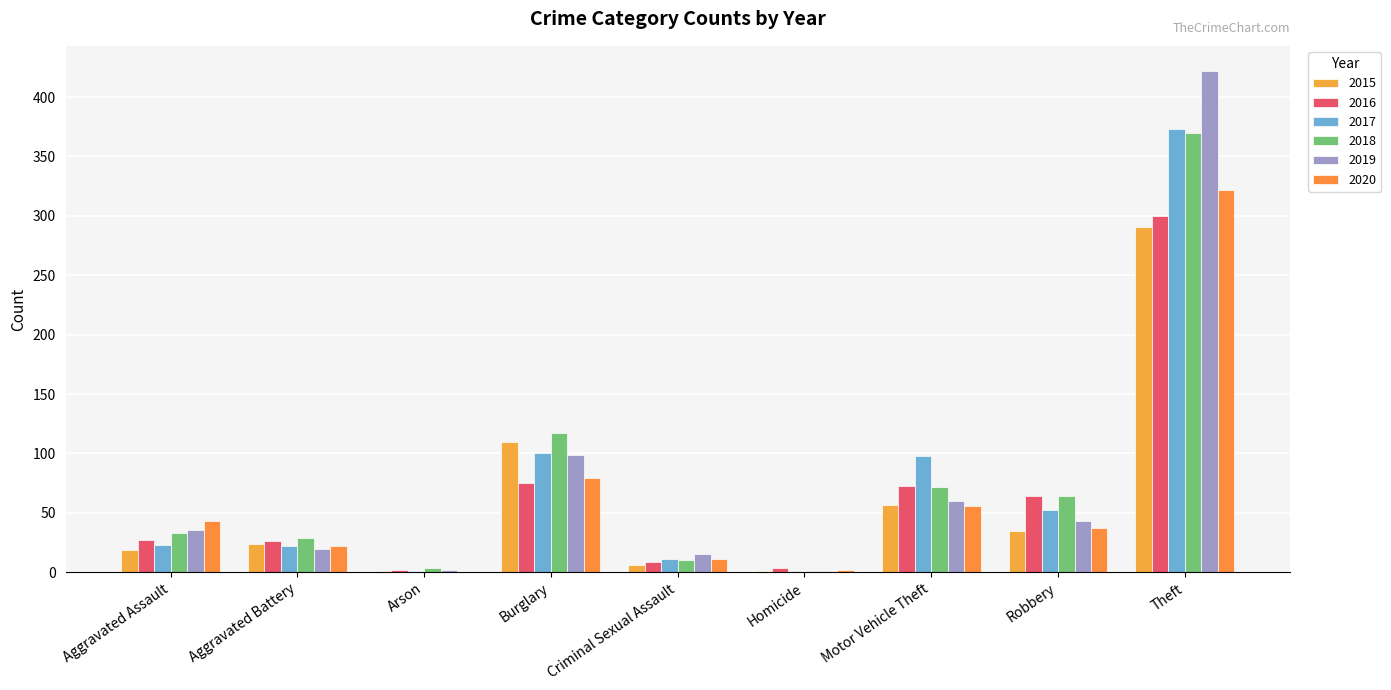

Which series has the largest total across all categories?

2018